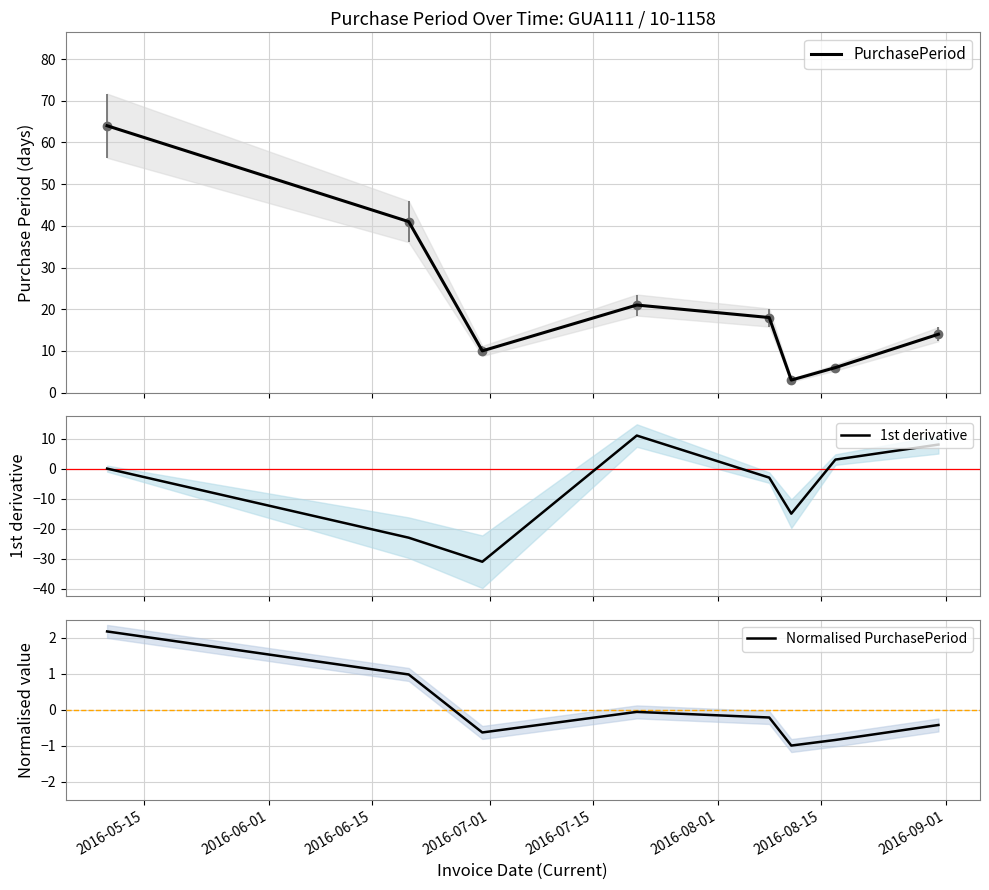

What is the maximum value for PurchasePeriod?

64